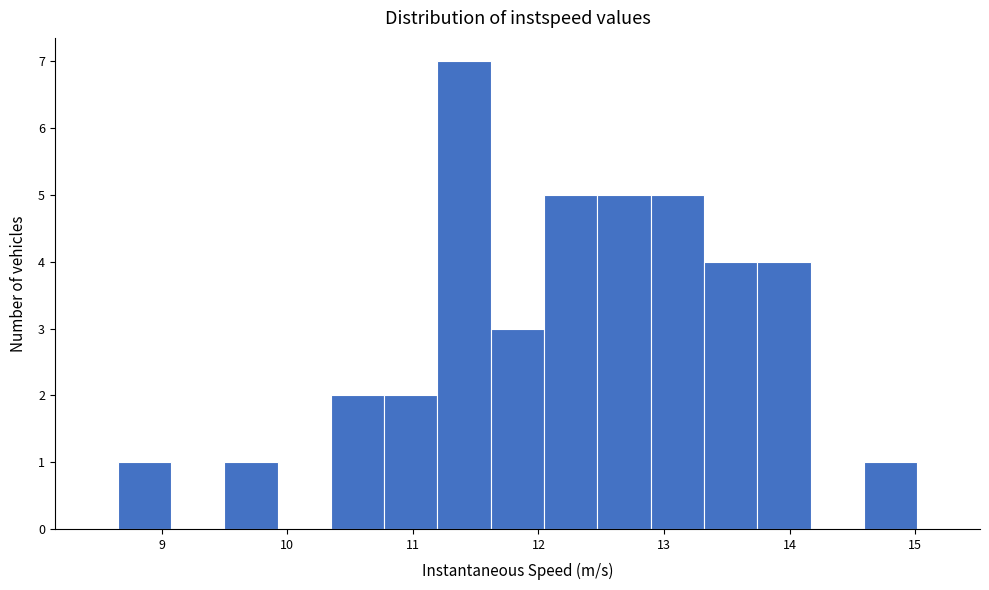

Reading left to right, list every bar in this chart as the range it spans on the x-axis followed by its height. Neither the bar edges nor the heights are printed on the chart, so give them approximately, as read against the axes.

8.6 to 9.1: 1
9.1 to 9.5: 0
9.5 to 9.9: 1
9.9 to 10.3: 0
10.3 to 10.8: 2
10.8 to 11.2: 2
11.2 to 11.6: 7
11.6 to 12.0: 3
12.0 to 12.5: 5
12.5 to 12.9: 5
12.9 to 13.3: 5
13.3 to 13.7: 4
13.7 to 14.2: 4
14.2 to 14.6: 0
14.6 to 15.0: 1